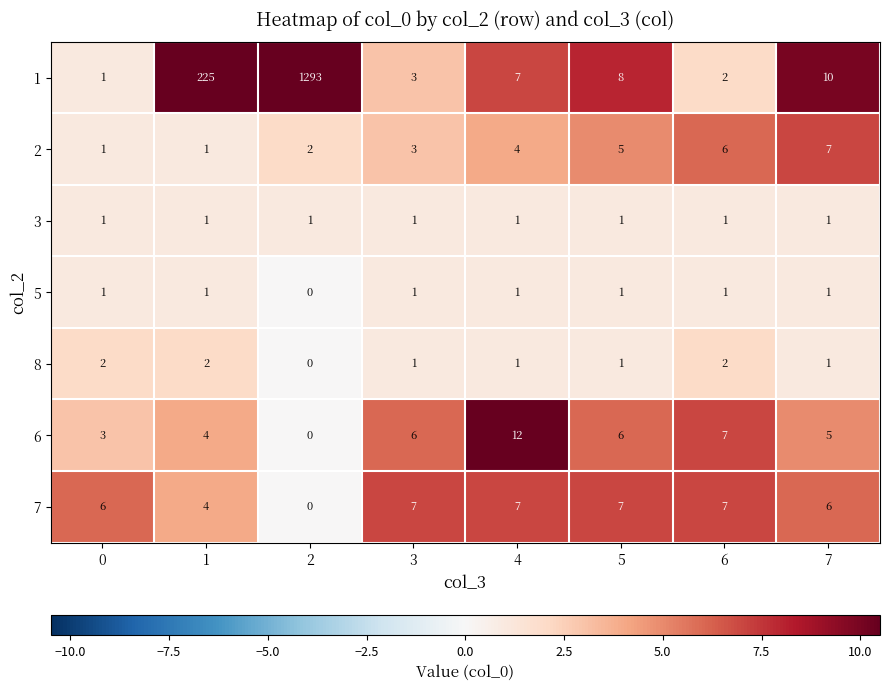

Between 0 and 2, which series saw the biggest shift?

1